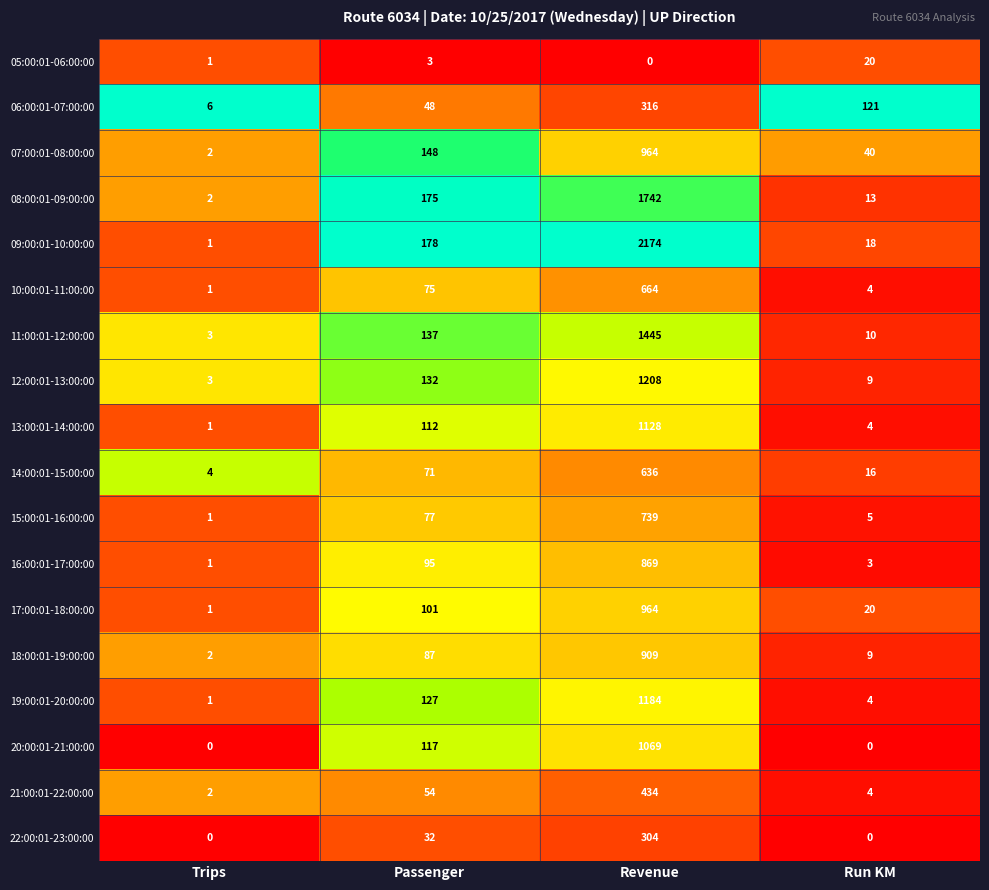

At which label does 06:00:01-07:00:00 first exceed 121?

Revenue